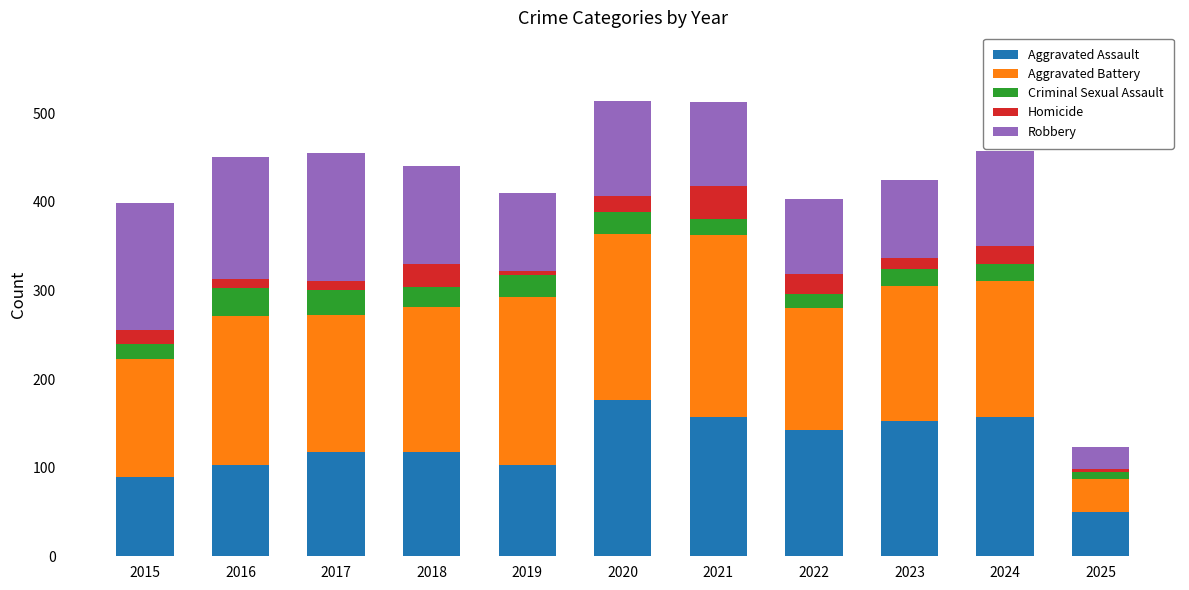

True or false: Aggravated Assault has a value of 209 at 2018.

False